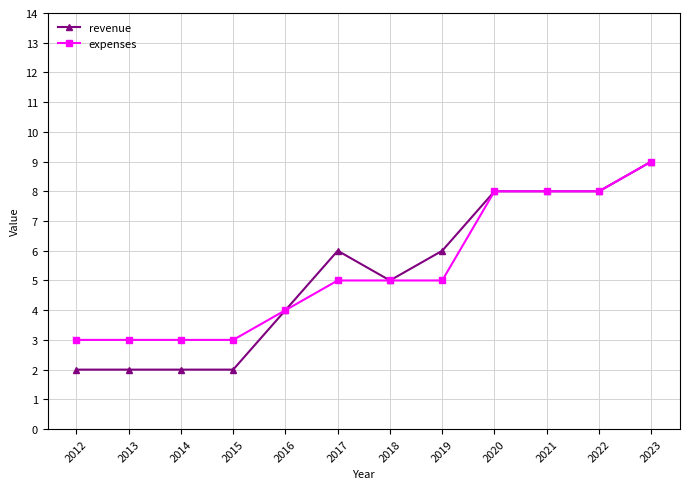

What is the value of the expenses point at the 8th from the left?

5